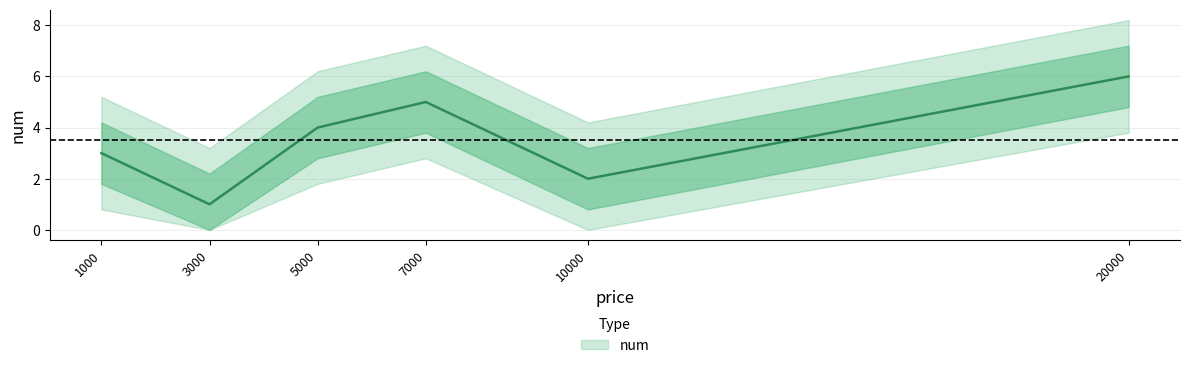

Count the number of data series in this chart.

1